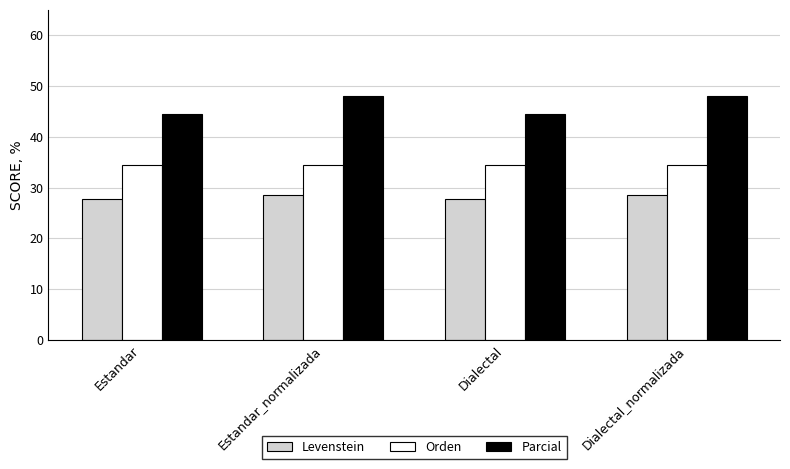

Rank the series by their average value, from highest to lowest.

Parcial, Orden, Levenstein